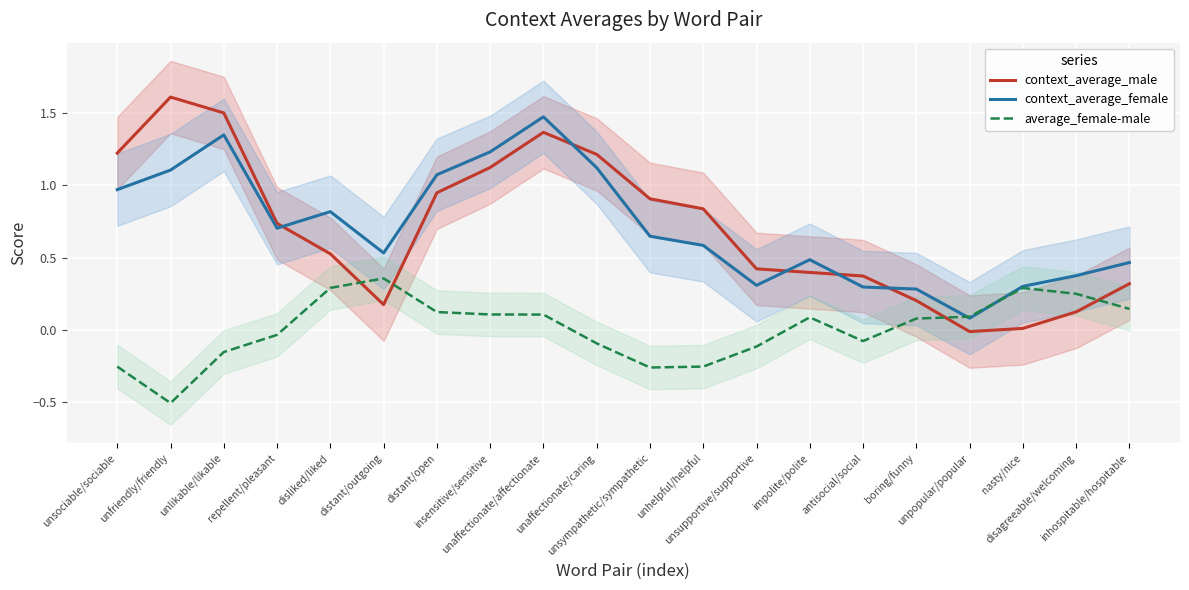

At unlikable/likable, list the series in order from largest to smallest.

context_average_male, context_average_female, average_female-male